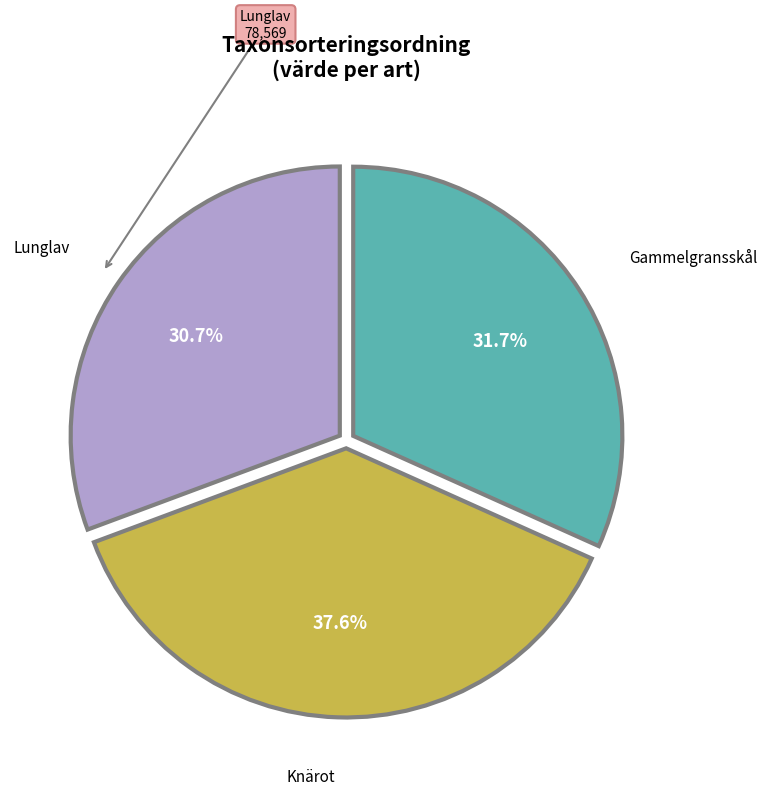

Does any single category account for the majority?

No